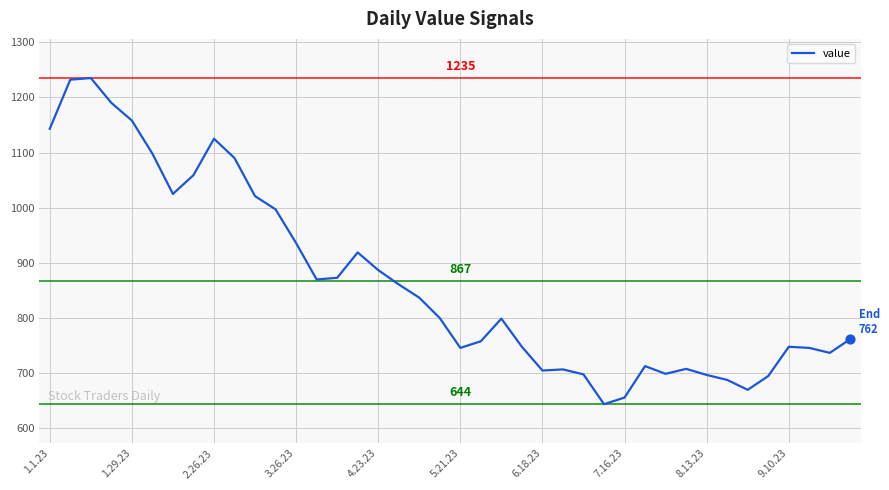

What is the minimum value shown in the chart?

644